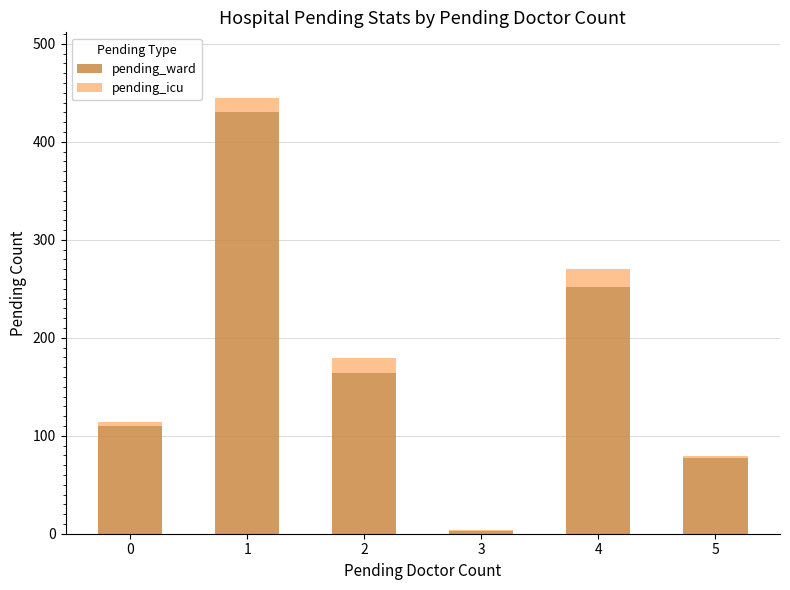

What is the sum of all pending_ward values?

1036